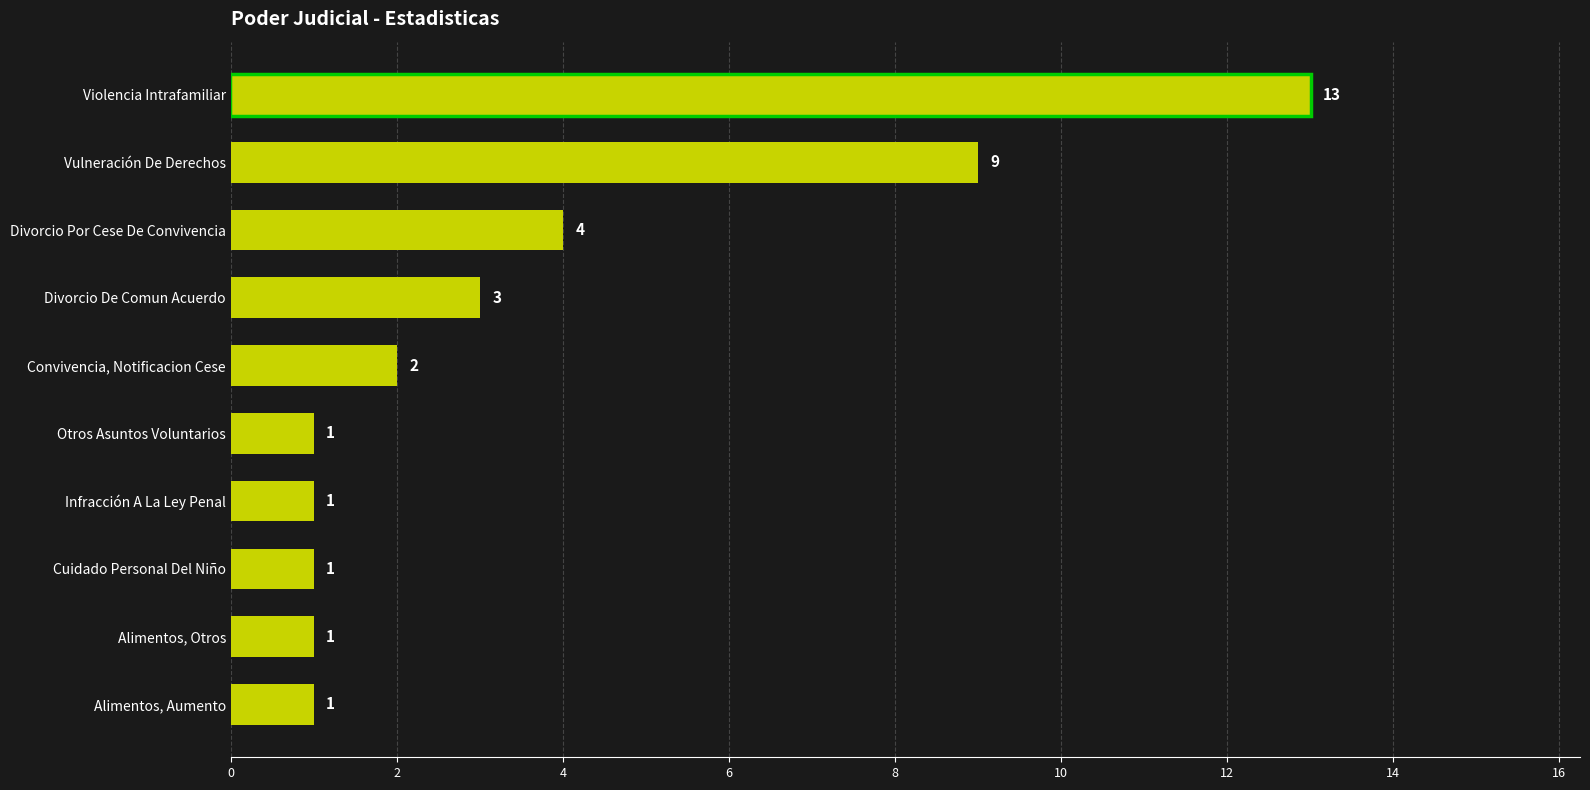

What is the sum of the values at Divorcio Por Cese De Convivencia and Vulneración De Derechos?

13